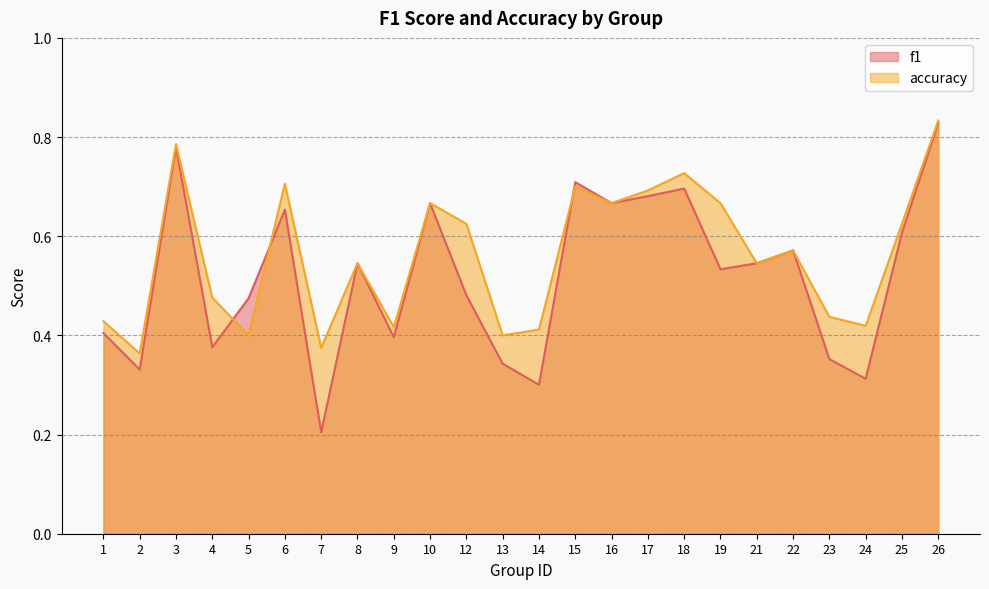

True or false: f1 has more than 1 interior local peaks.

True